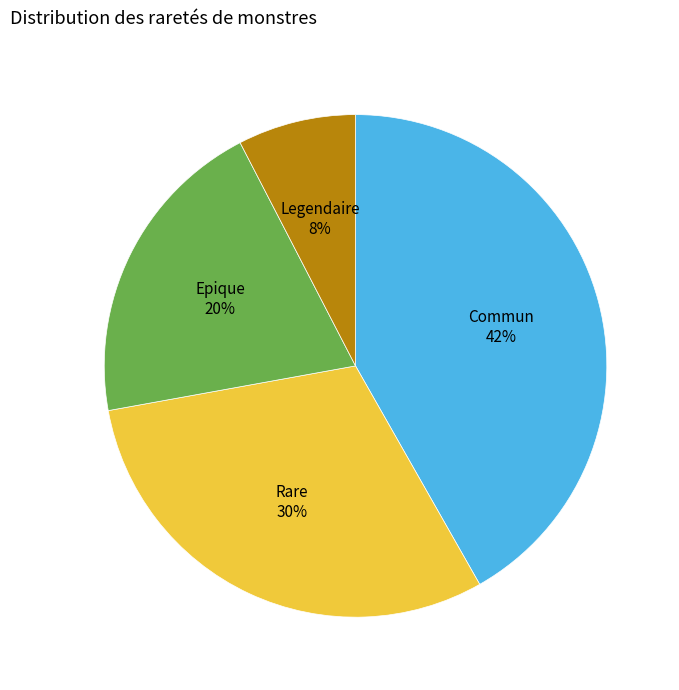

How many slices are in this pie chart?

4